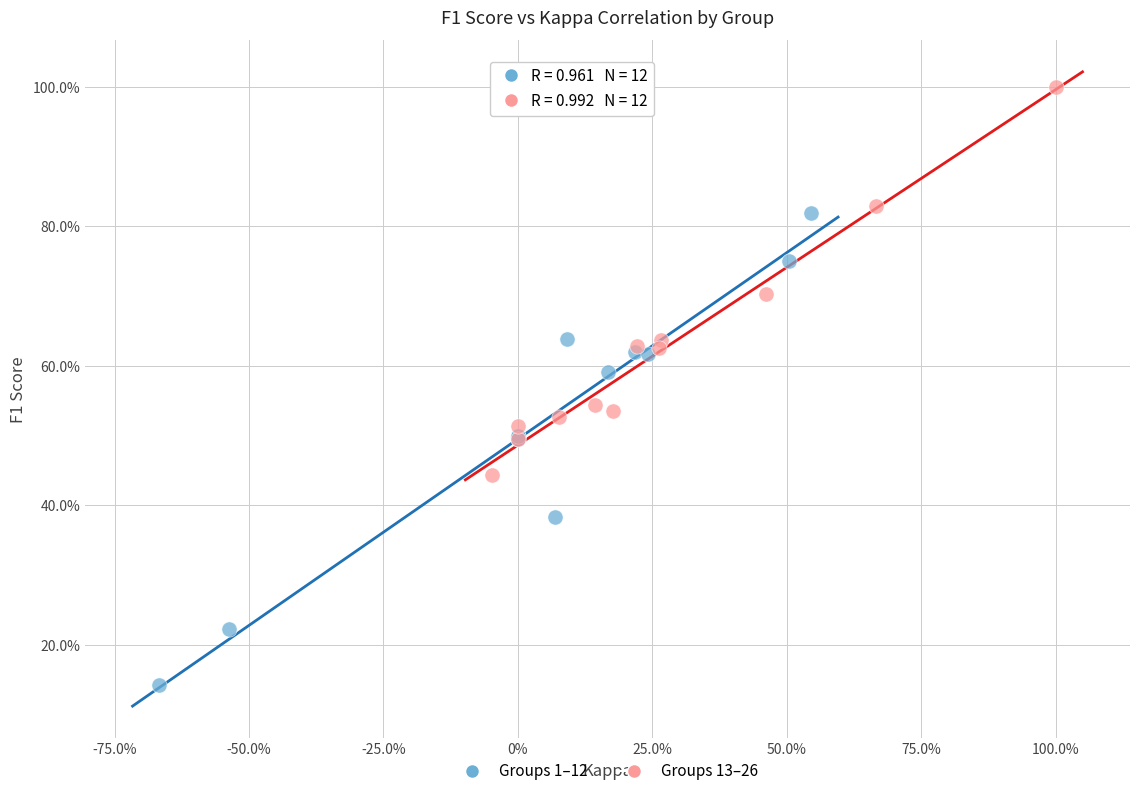

Which series reaches the minimum Y coordinate?

Groups 1–12